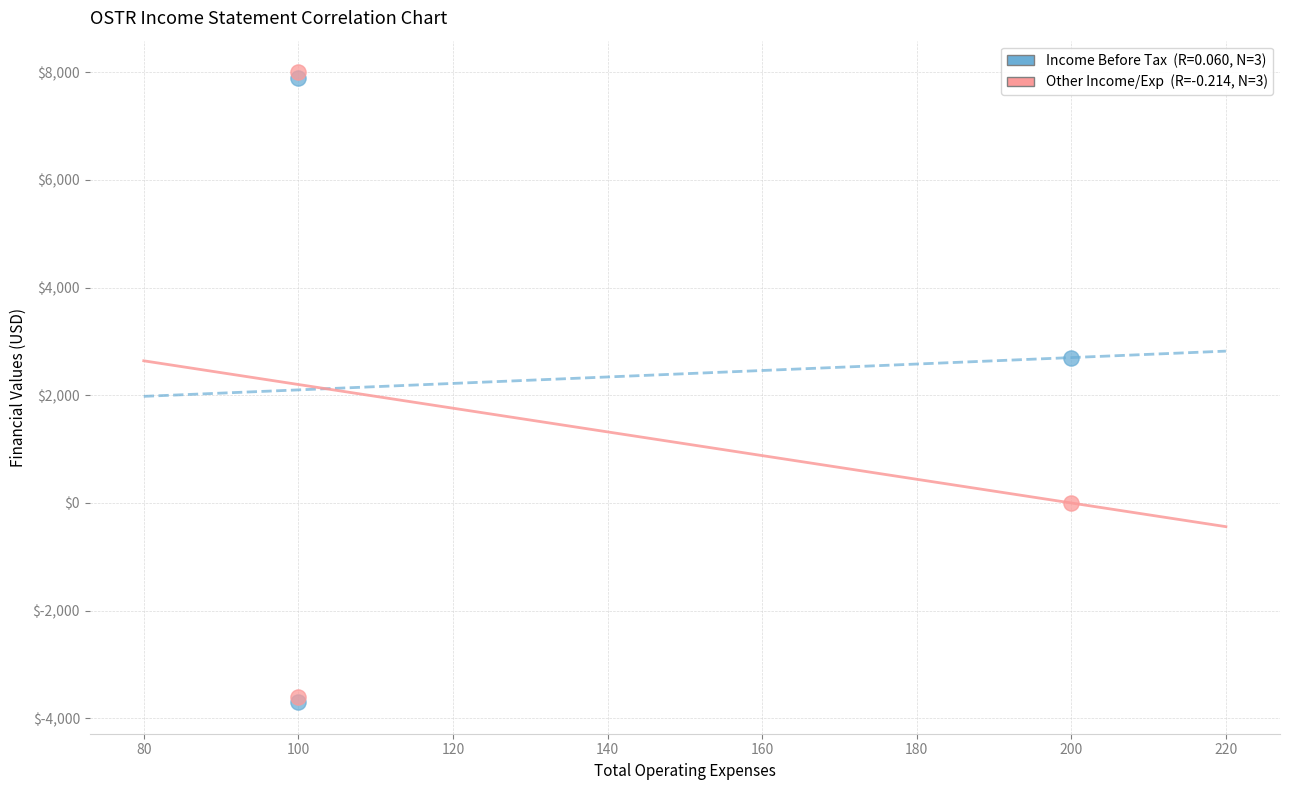

Across all series, what Y value is closest to 2150?

2700